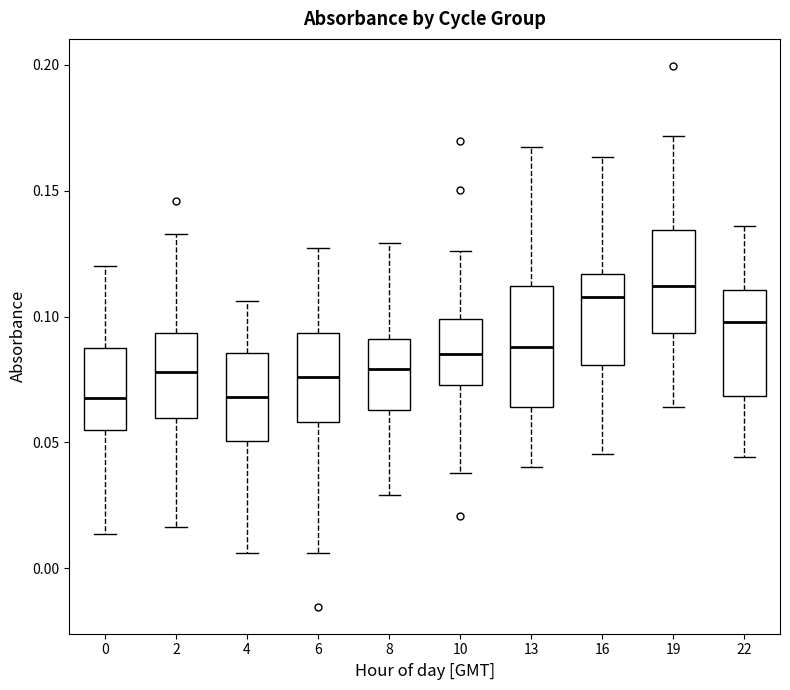

Which box is the tallest, from its lower edge to its upper edge?

13